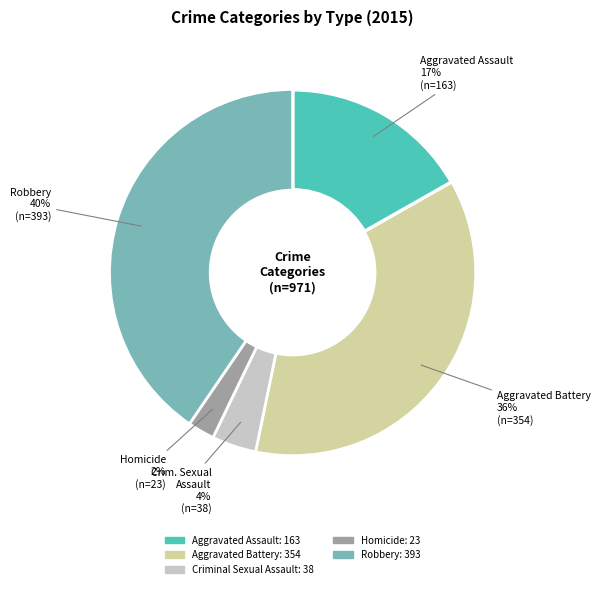

Which has a higher value, Robbery or Aggravated Battery?

Robbery